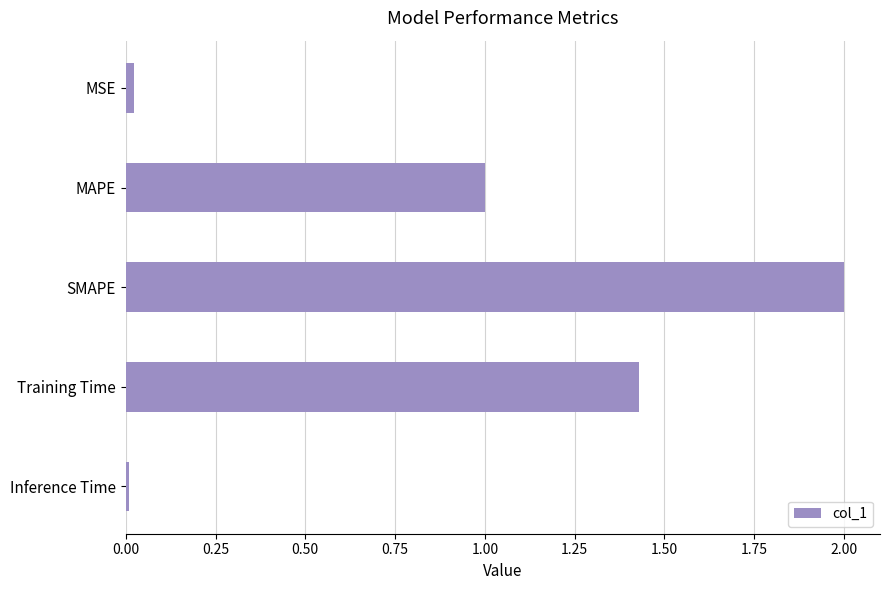

What position from the bottom is SMAPE?

3